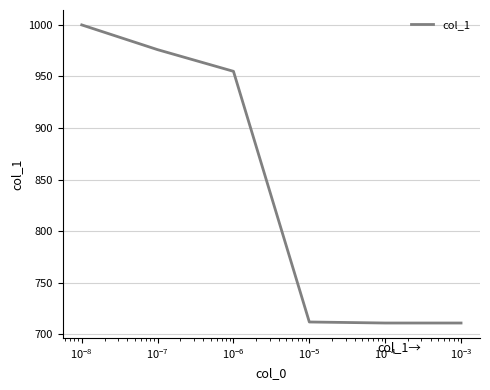

What is the difference between the second highest and second lowest values?

265